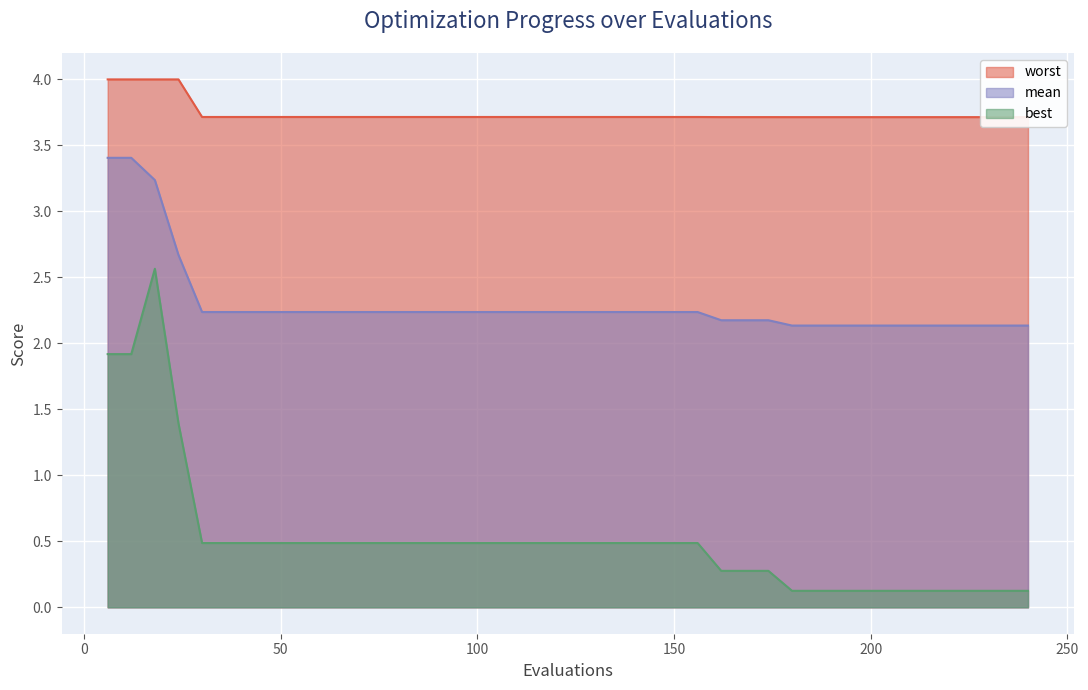

What value does the best series have at 24?

1.4